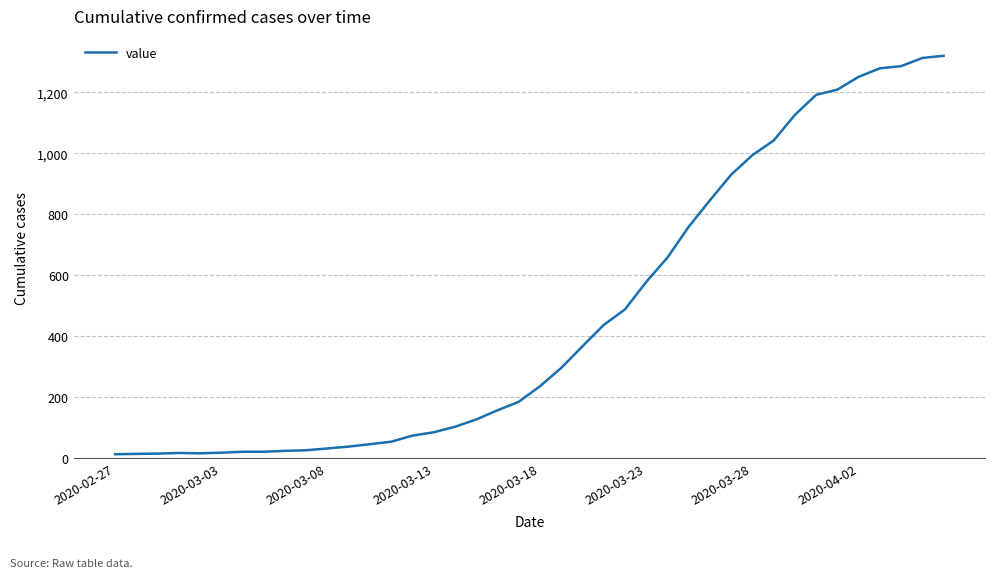

Is this an area chart (filled region under the line)?

No